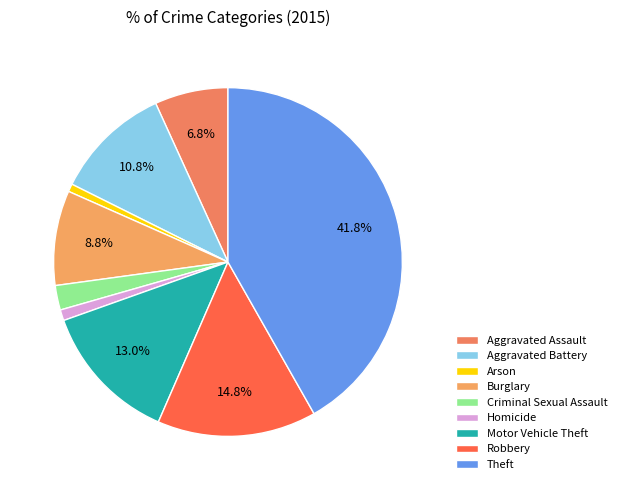

Which slice is the smallest?

Arson